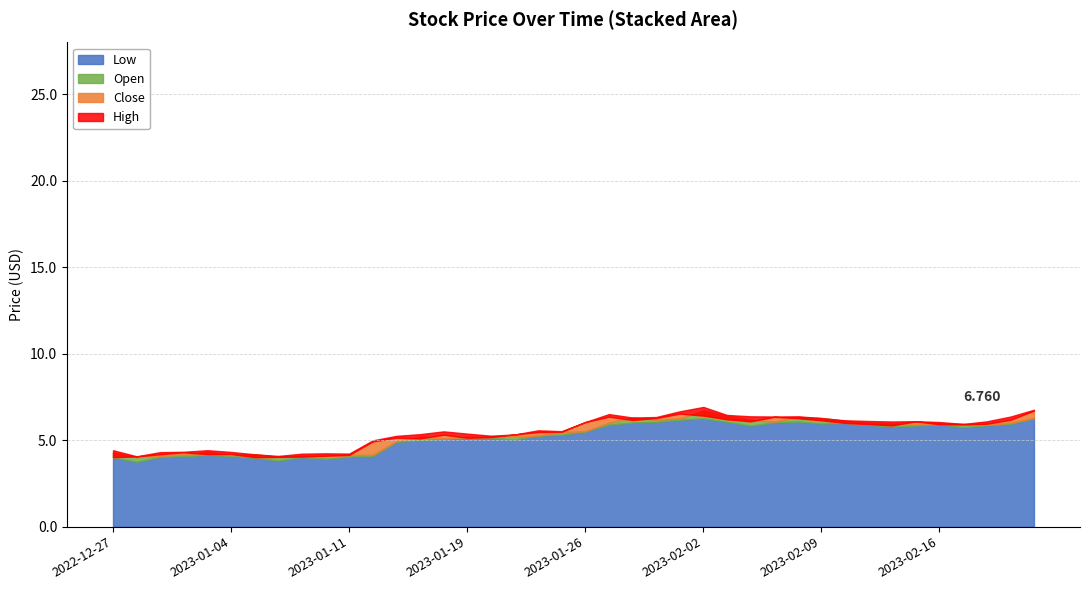

What is the difference between the maximum and minimum values in the Low series?

2.5